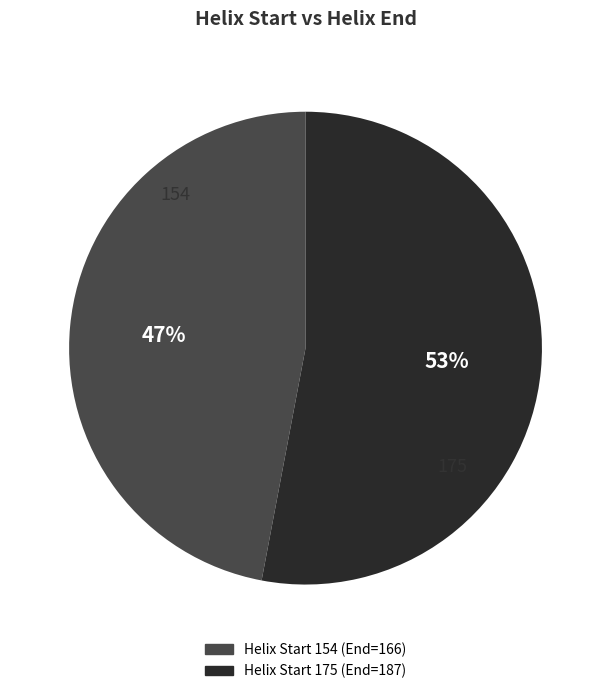

Which category accounts for the majority?

175